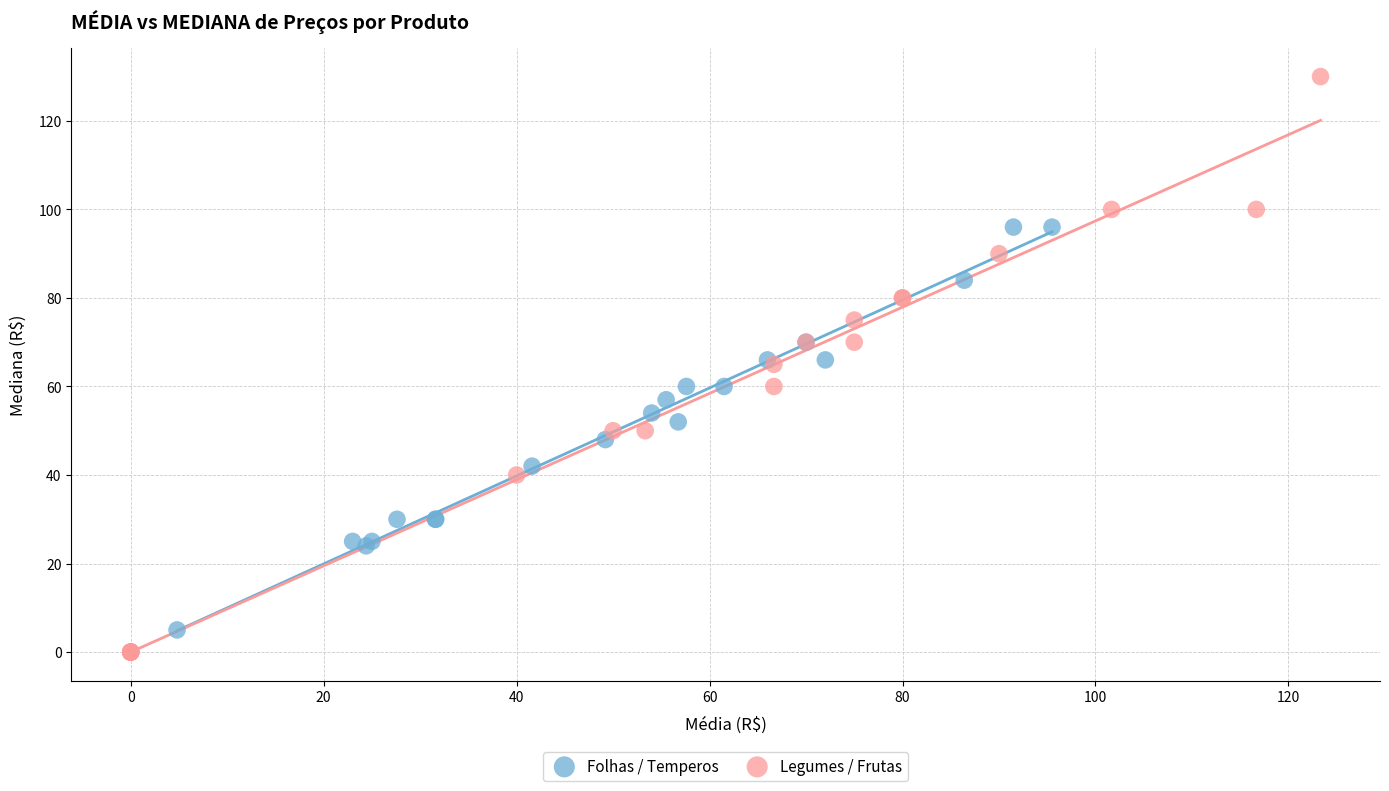

Which series has the largest Y range (max minus min)?

Legumes / Frutas